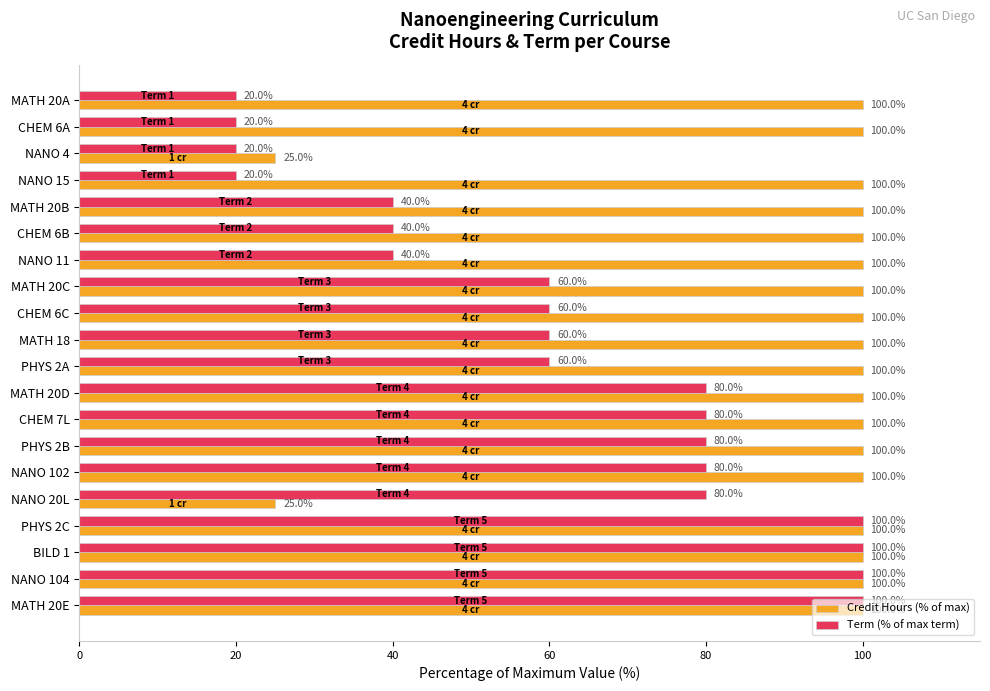

What is the spread (max minus min) of values at NANO 4?

5